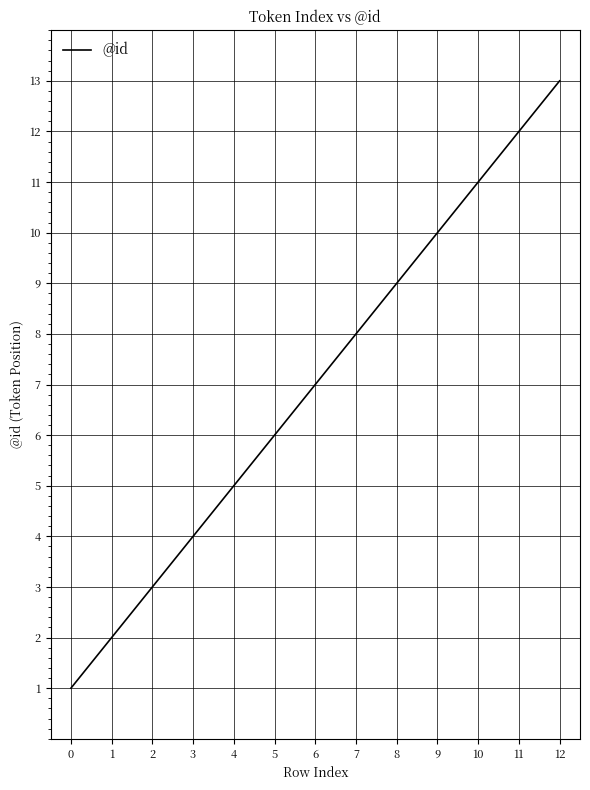

The chart shows a value of 1 at 0. True or false?

True